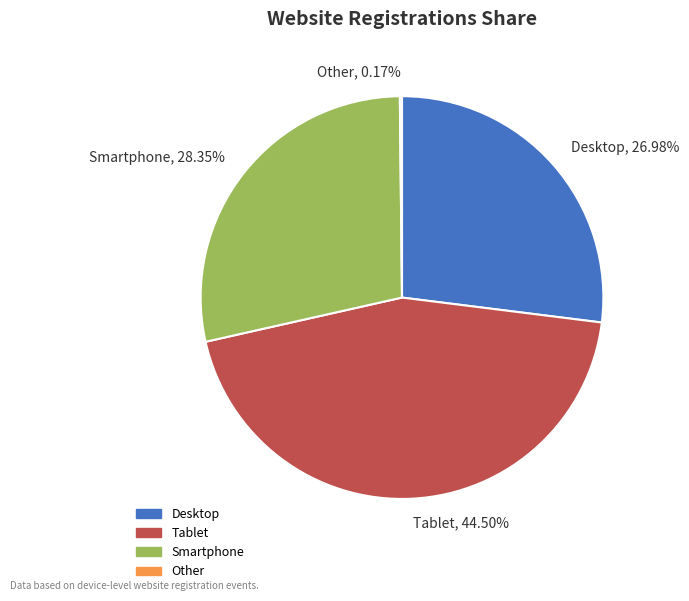

Is there any slice that represents more than half of the pie?

No